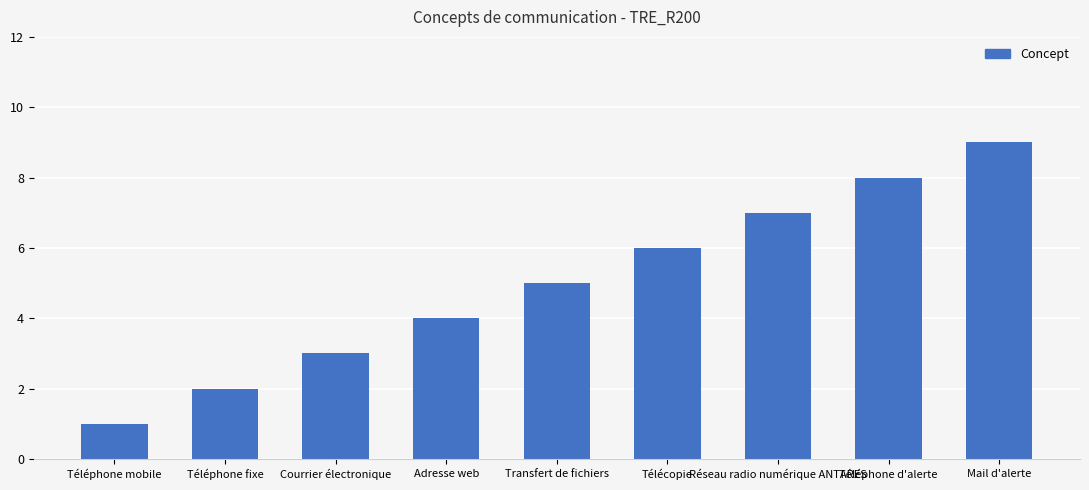

What is the greatest value displayed?

9